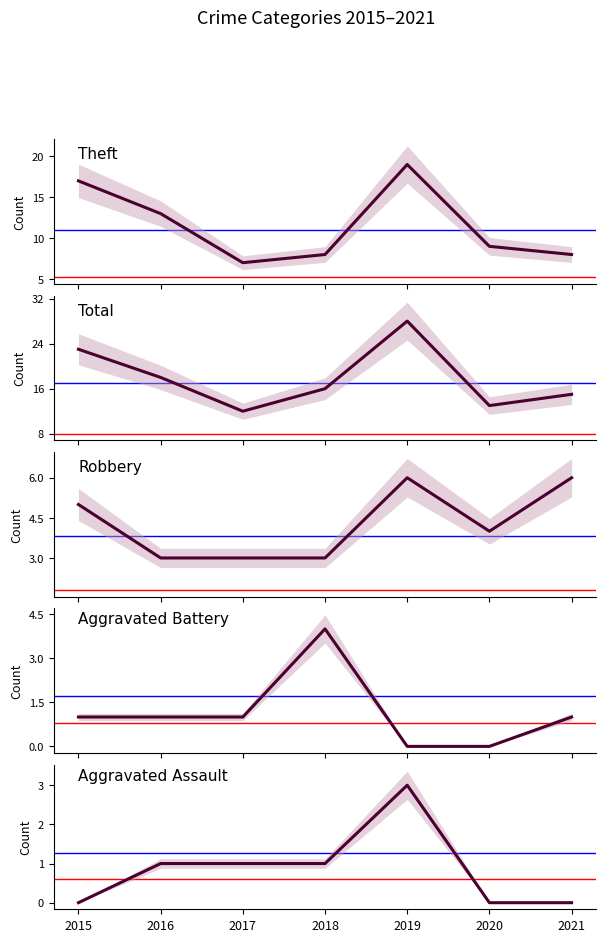

What is the sum of all Aggravated Assault values?

6